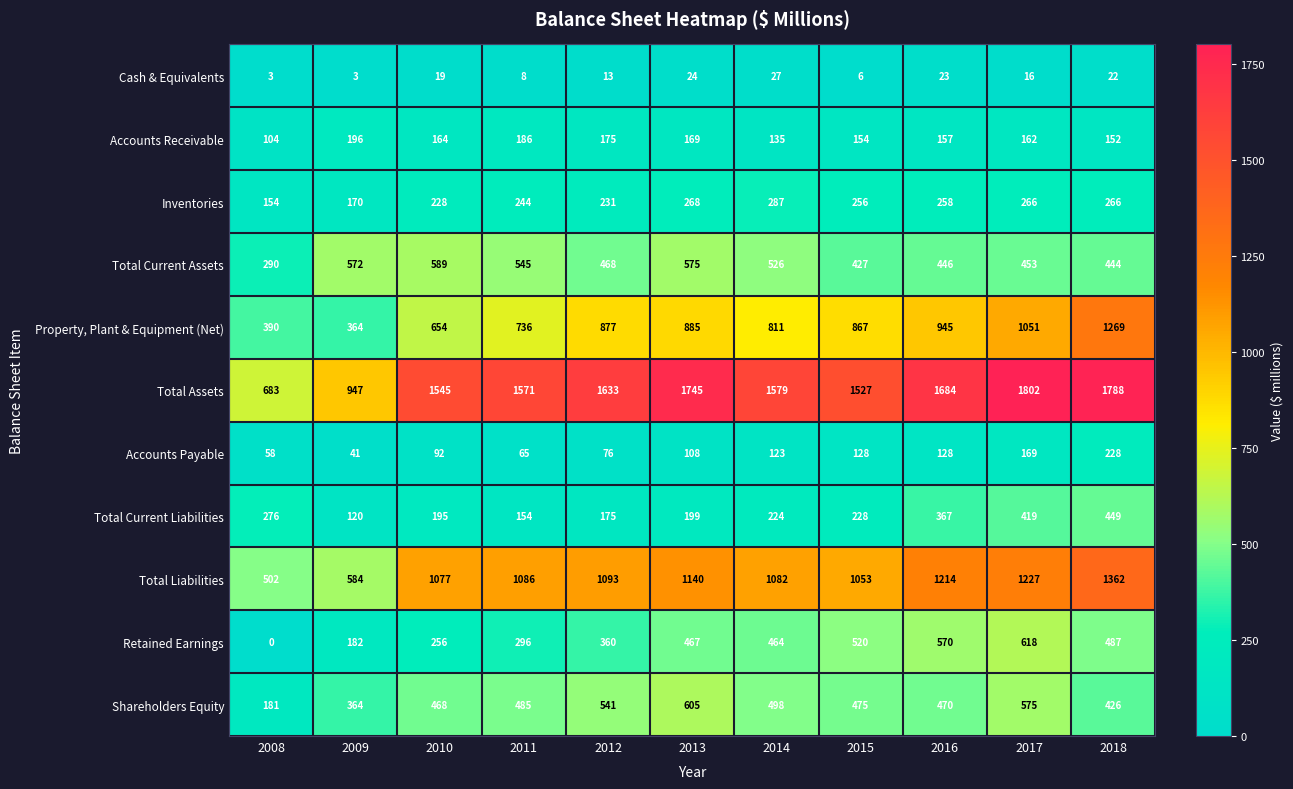

At how many categories does at least one series exceed 428?

11